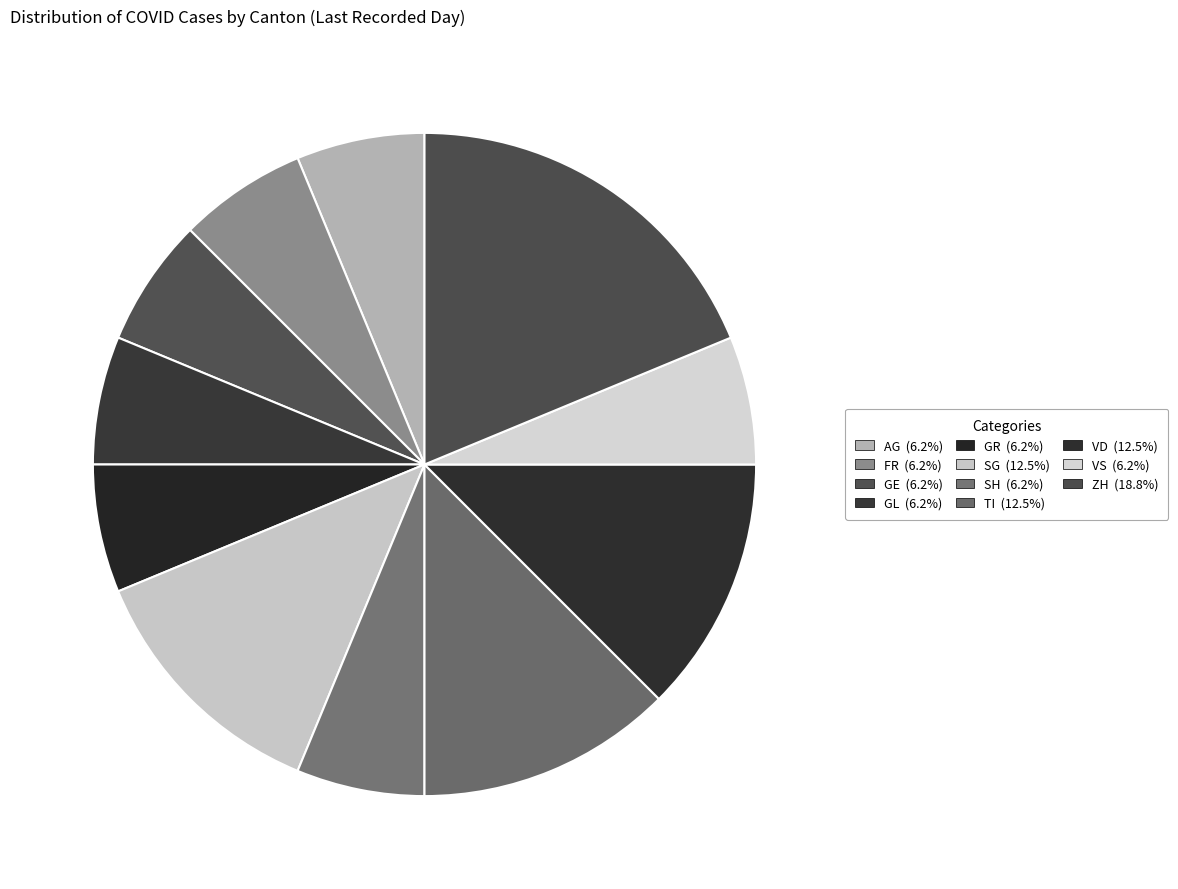

How many segments does this pie chart have?

11